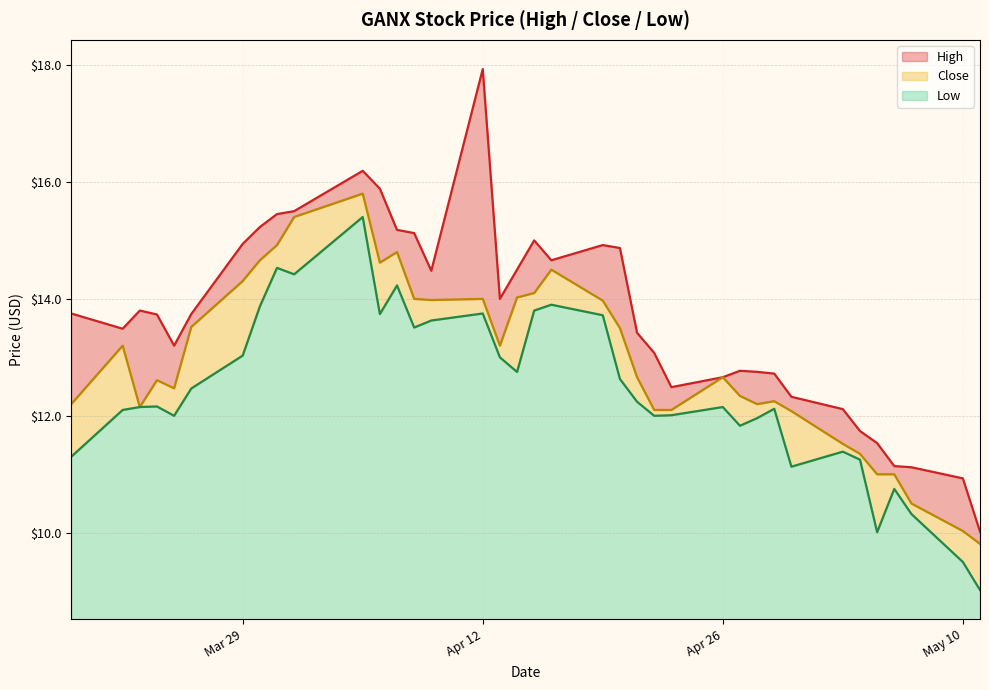

At which category is the sum across all series the highest?

Apr 12